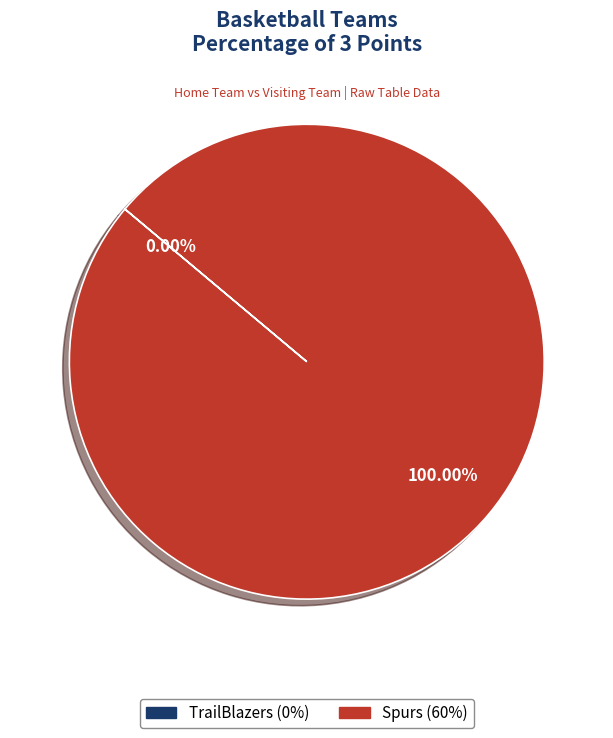

To the nearest percent, what is the average slice percentage?

50%